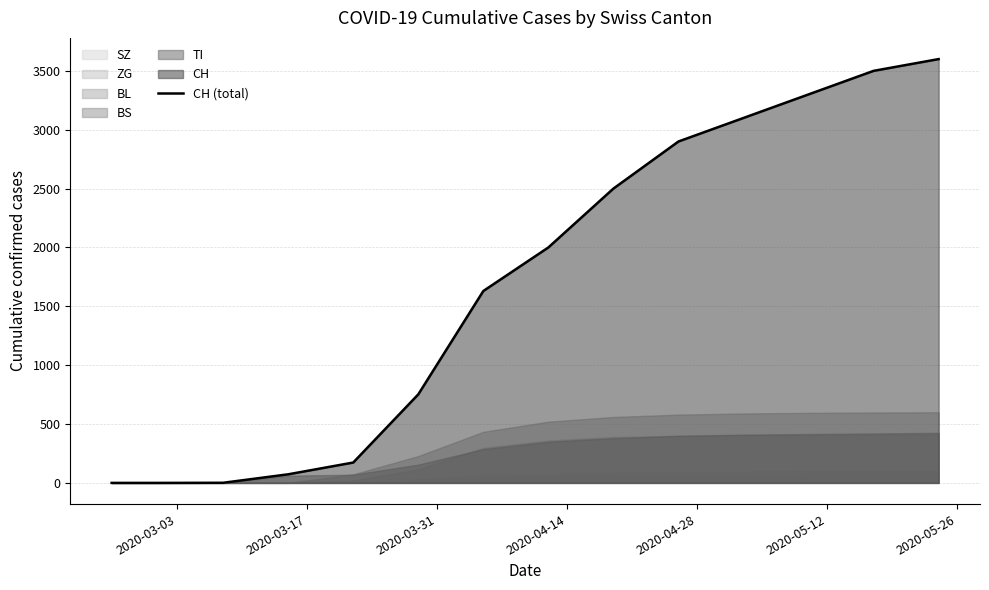

What is the value of the 10th point from the left?

2900